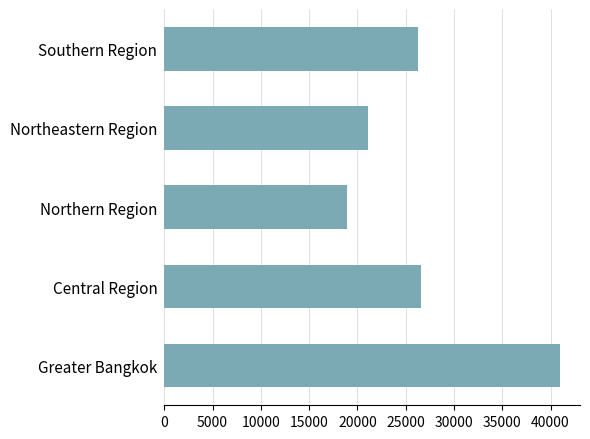

What is the minimum value shown in the chart?

18952.3